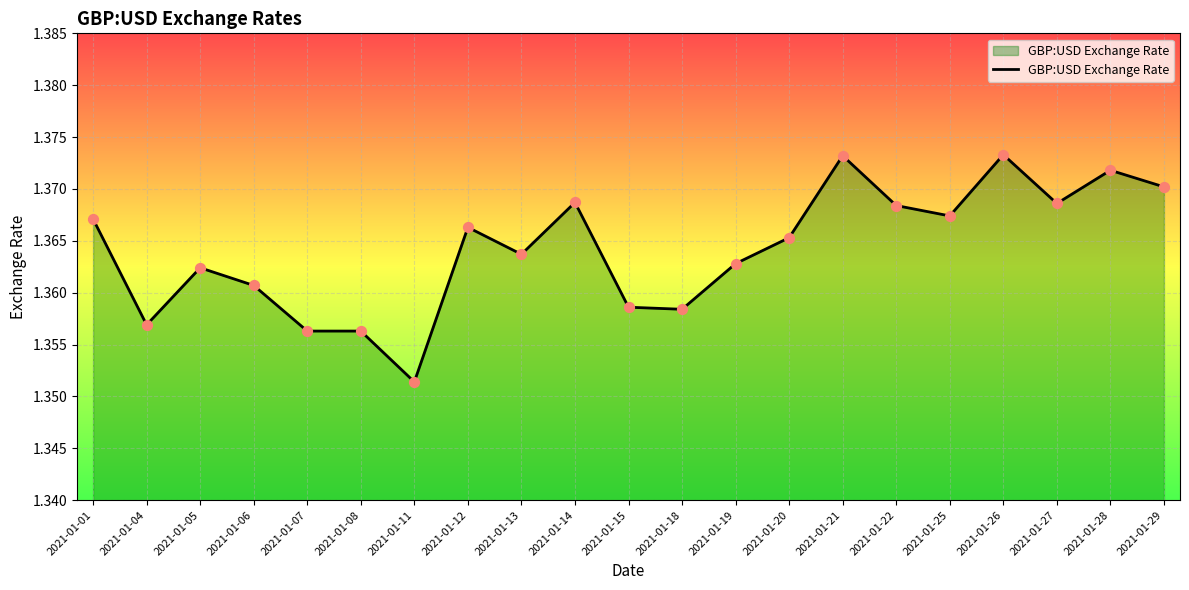

Which has a higher value, 2021-01-05 or 2021-01-20?

2021-01-20